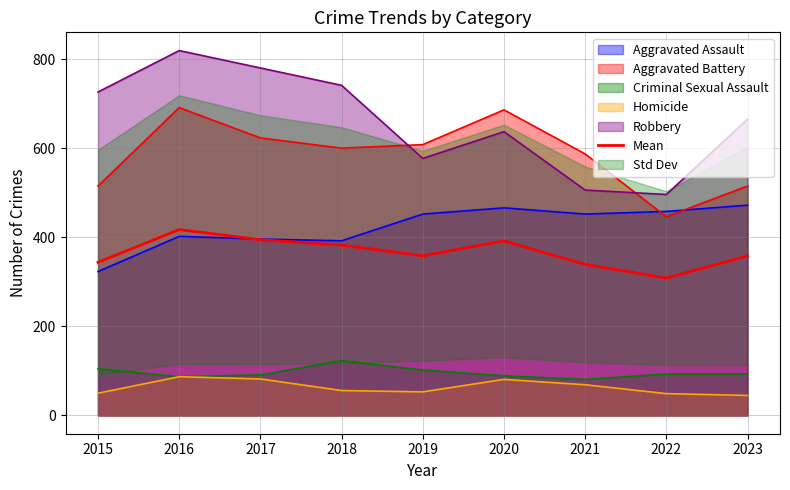

True or false: the data shows 567.6 at 2023.

False